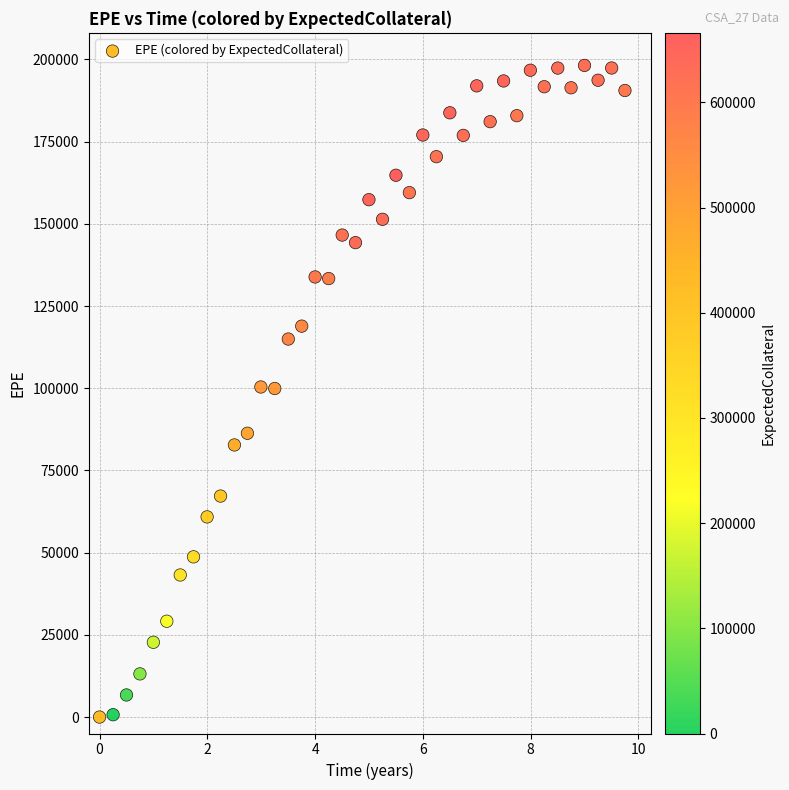

What is the range of Y values (max minus min)?

198160.0